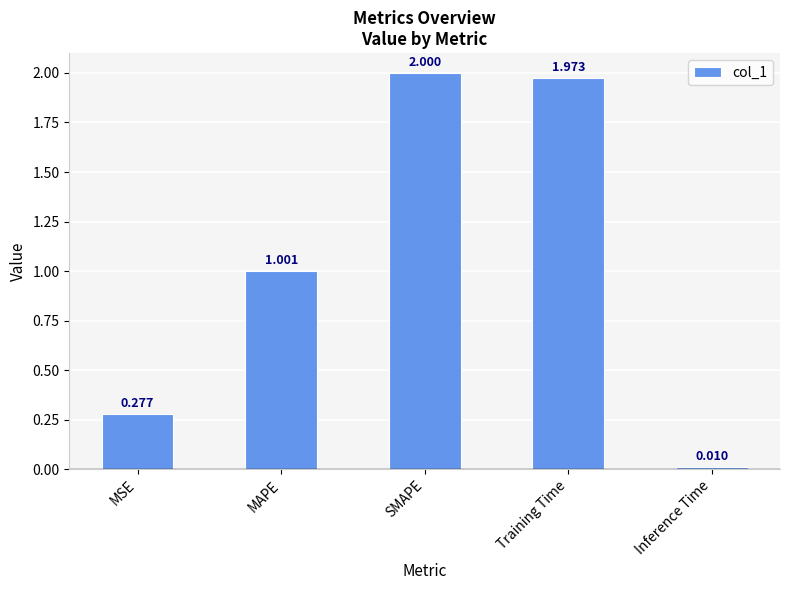

Where is the data nearest to the value 1?

MAPE